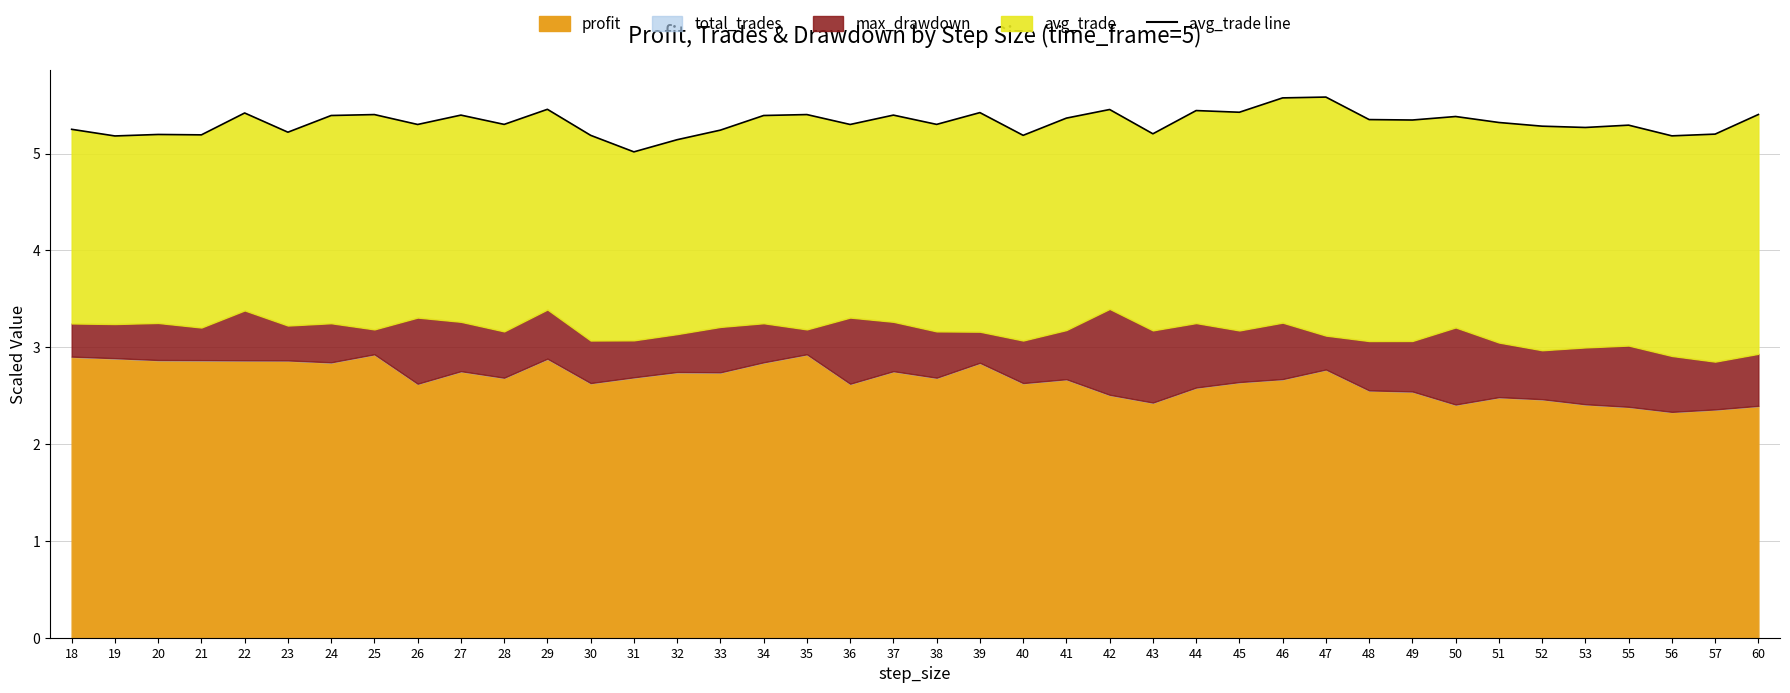

Reading left to right, transcribe all the data shown in this chart.

5.2	5.2	5.2	5.2	5.4	5.2	5.4	5.4	5.3	5.4	5.3	5.5	5.2	5.0	5.1	5.2	5.4	5.4	5.3	5.4	5.3	5.4	5.2	5.4	5.5	5.2	5.4	5.4	5.6	5.6	5.4	5.3	5.4	5.3	5.3	5.3	5.3	5.2	5.2	5.4